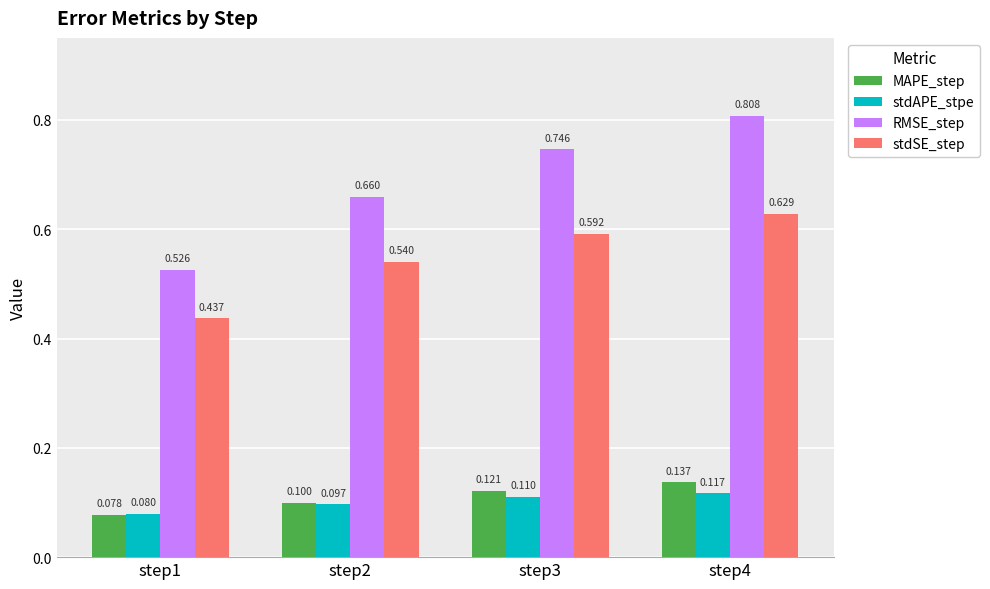

What is the total value across all series at step2?

1.4